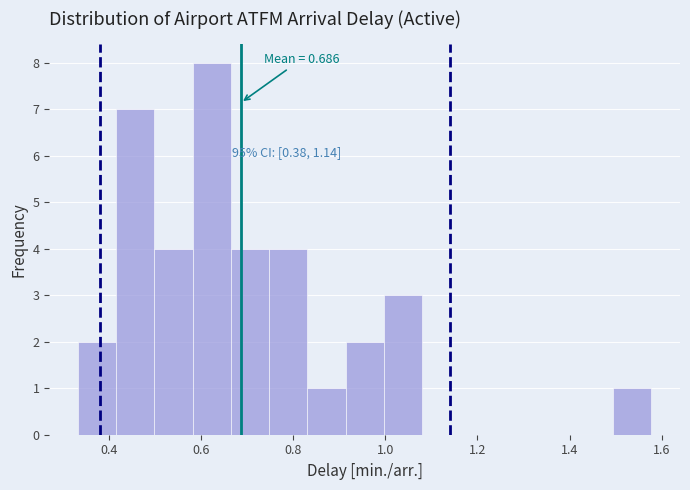

Over which range of the x-axis is the bar tallest?

0.58 to 0.66